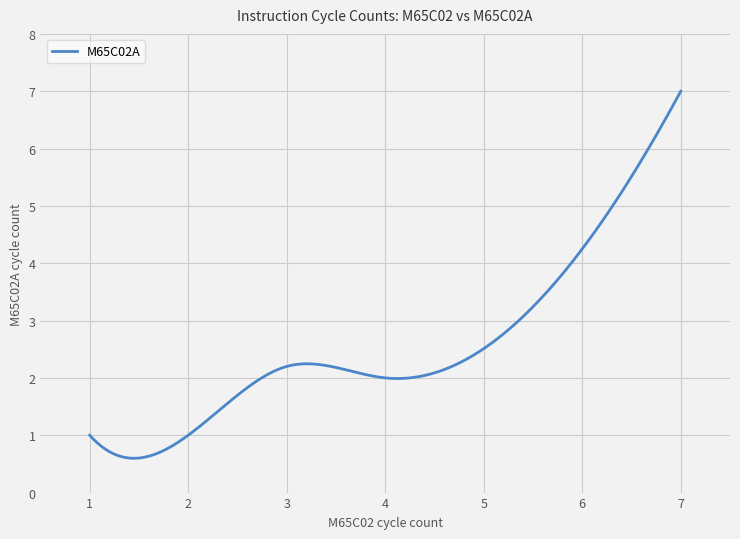

What is the smallest value displayed?

0.6